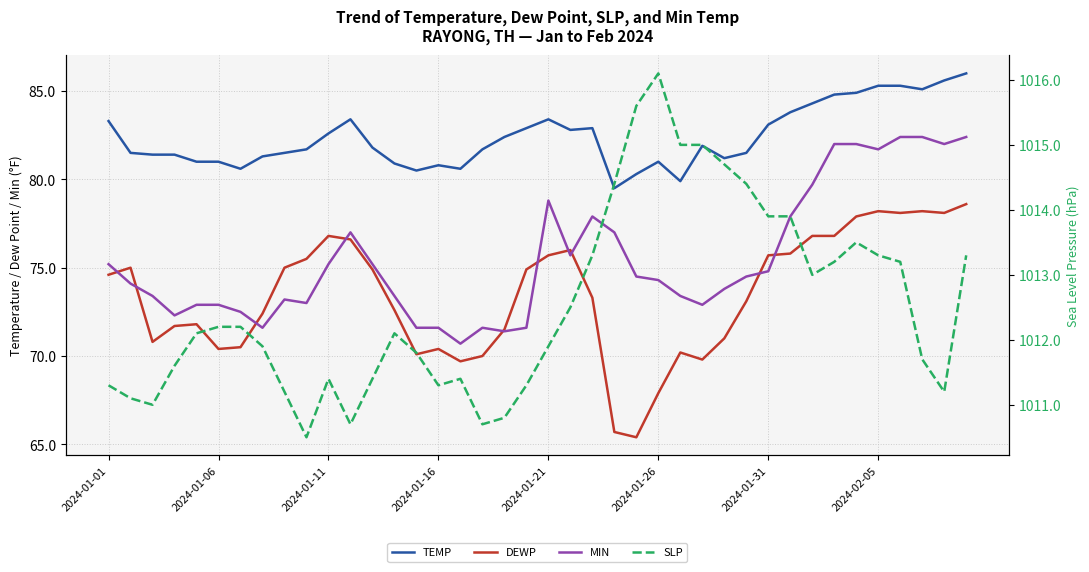

List the series in order of their peak value, highest first.

SLP, TEMP, MIN, DEWP